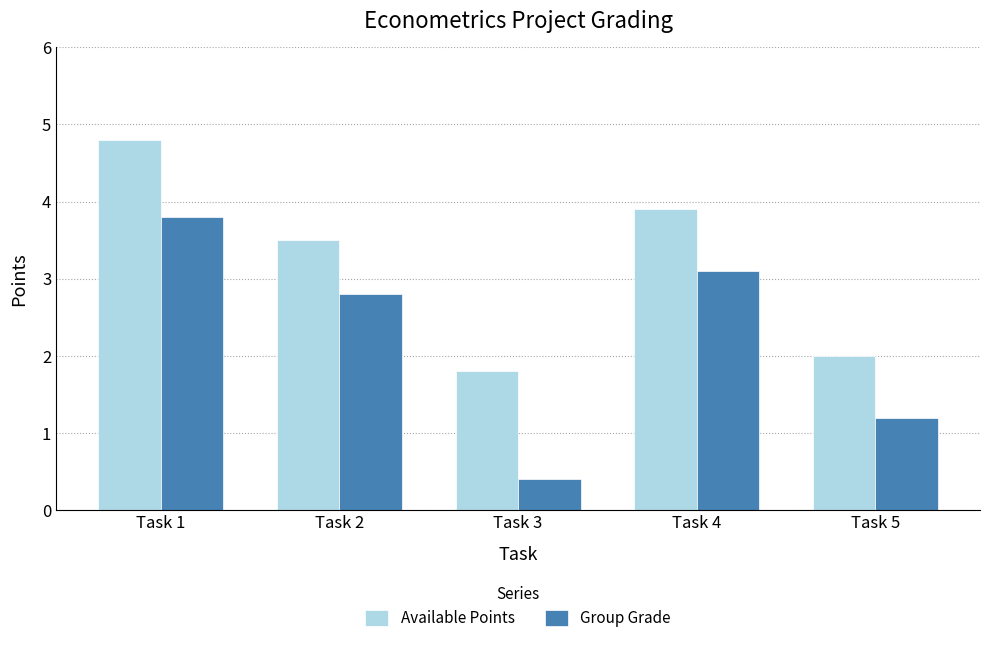

What is the sum of all Available Points values?

16.0